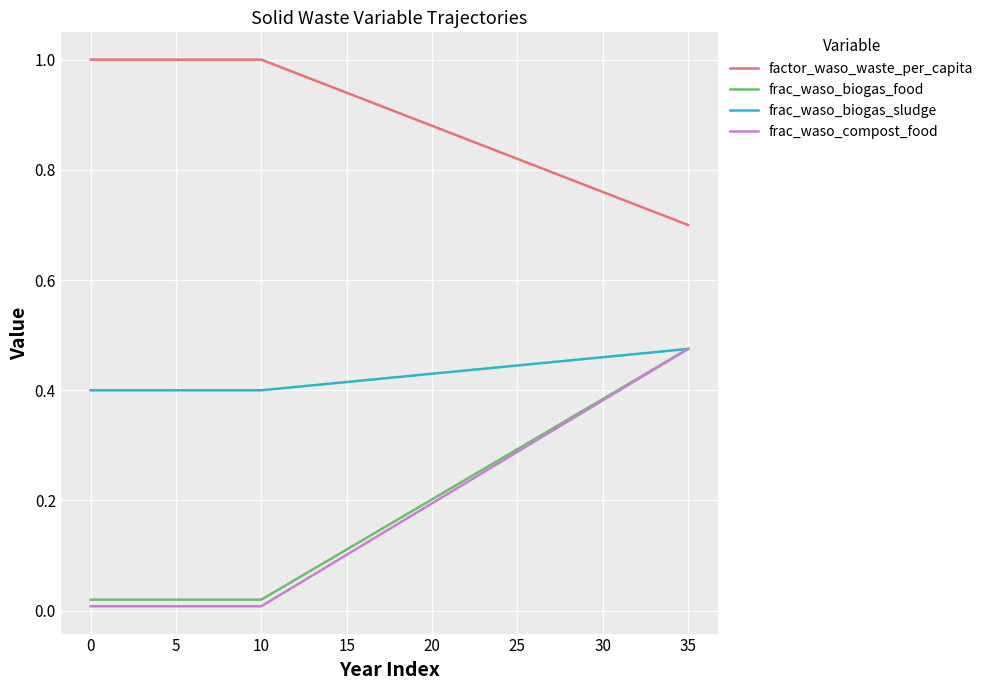

Which series has the largest range (max minus min)?

frac_waso_compost_food